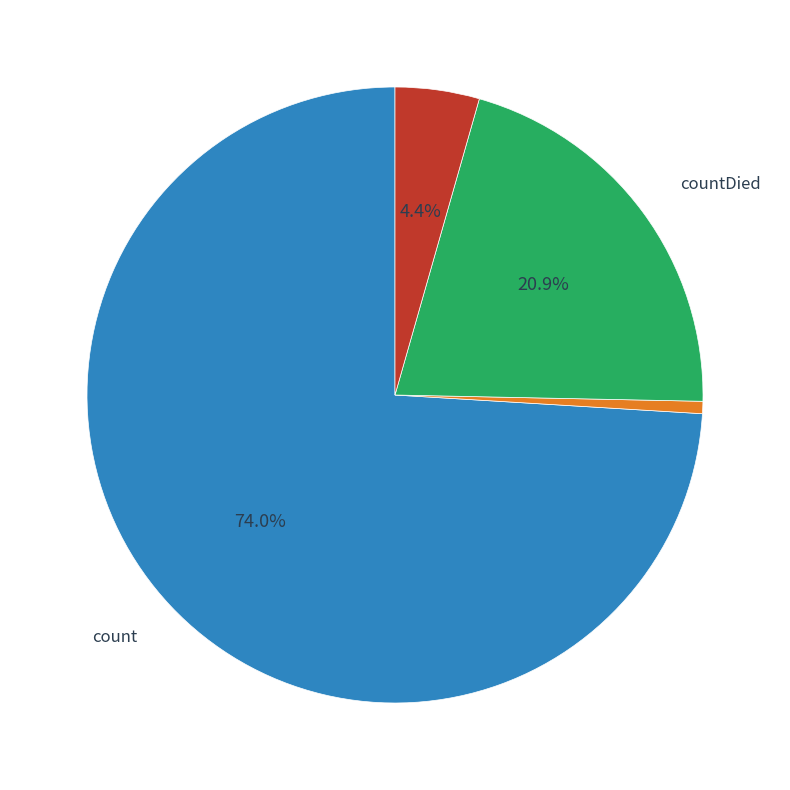

Is there any slice that represents more than half of the pie?

Yes